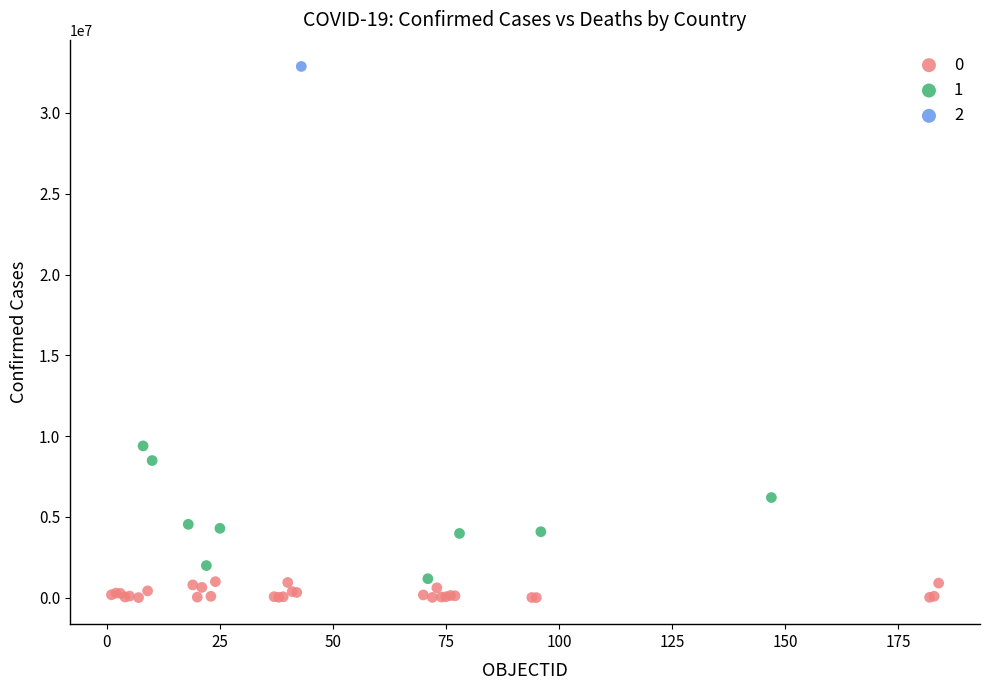

Which series reaches the minimum Y coordinate?

0